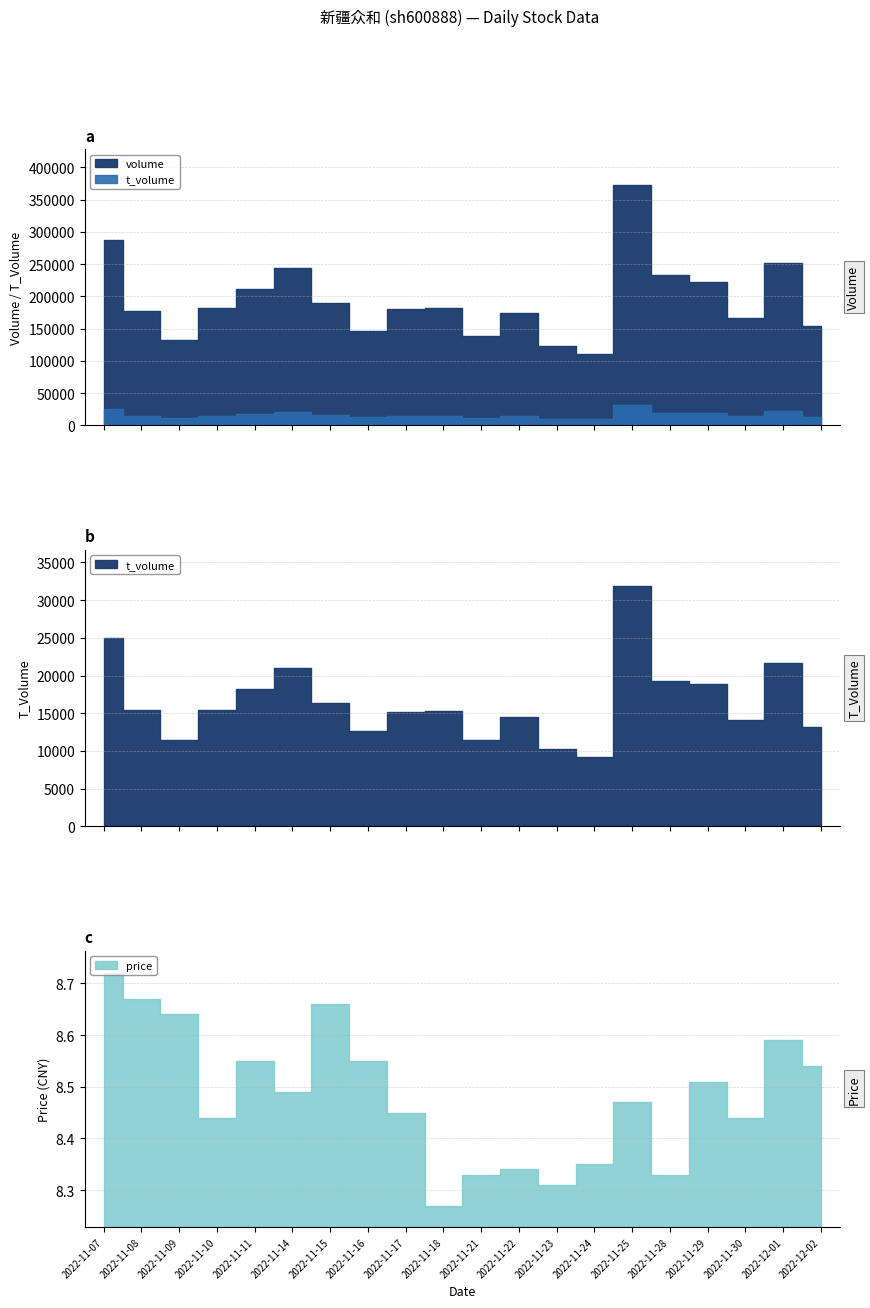

What is the total value across all series at 2022-11-10?

197209.4